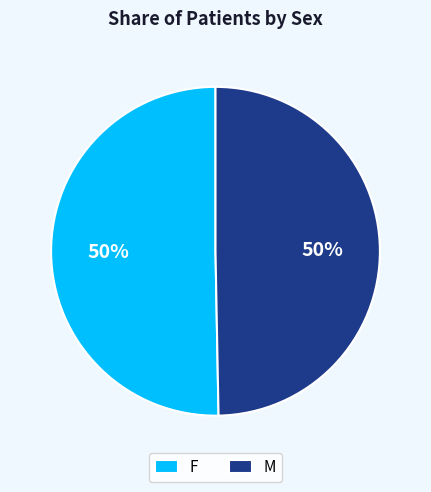

Approximately how many times larger is the value at F compared to M?

1.0